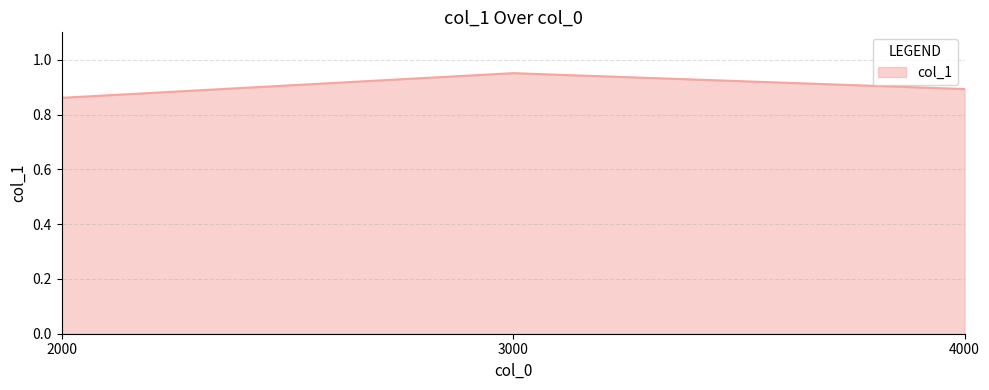

Count the values in the range 0 to 1.

3